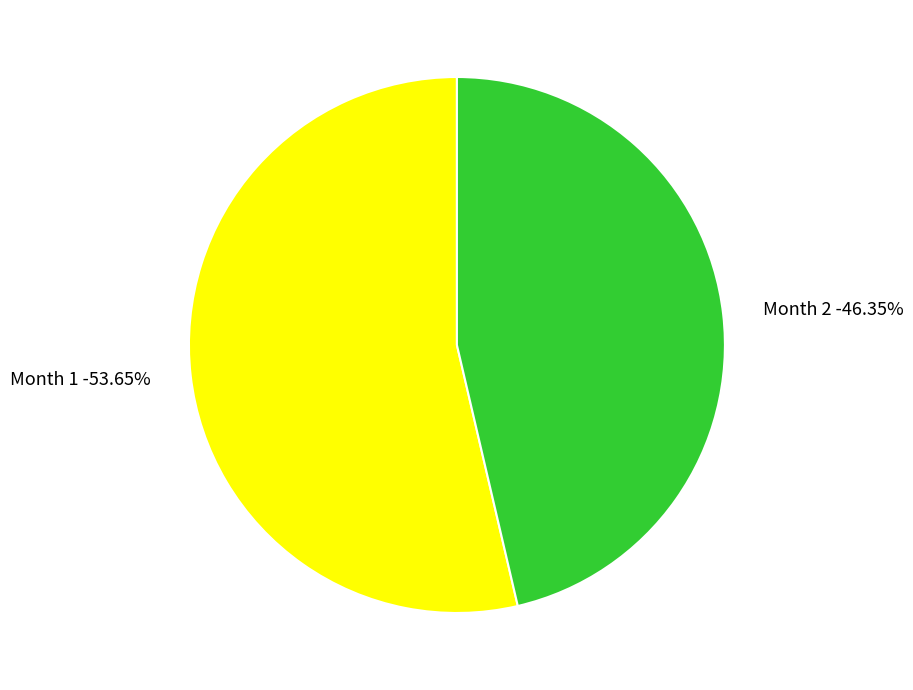

True or false: 2 accounts for 52% of the total.

False